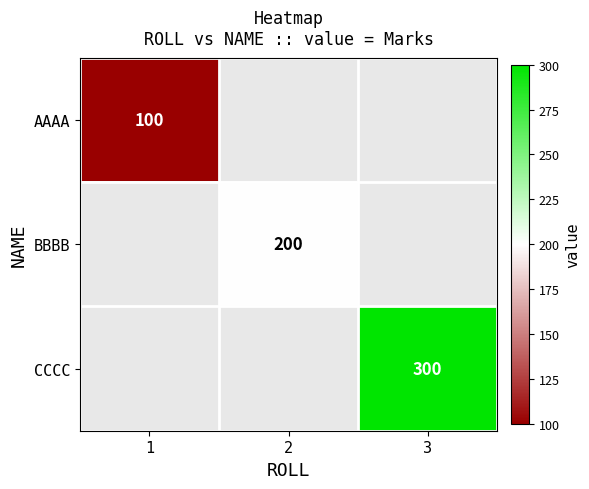

Is it true that AAAA equals 100 at 1?

True